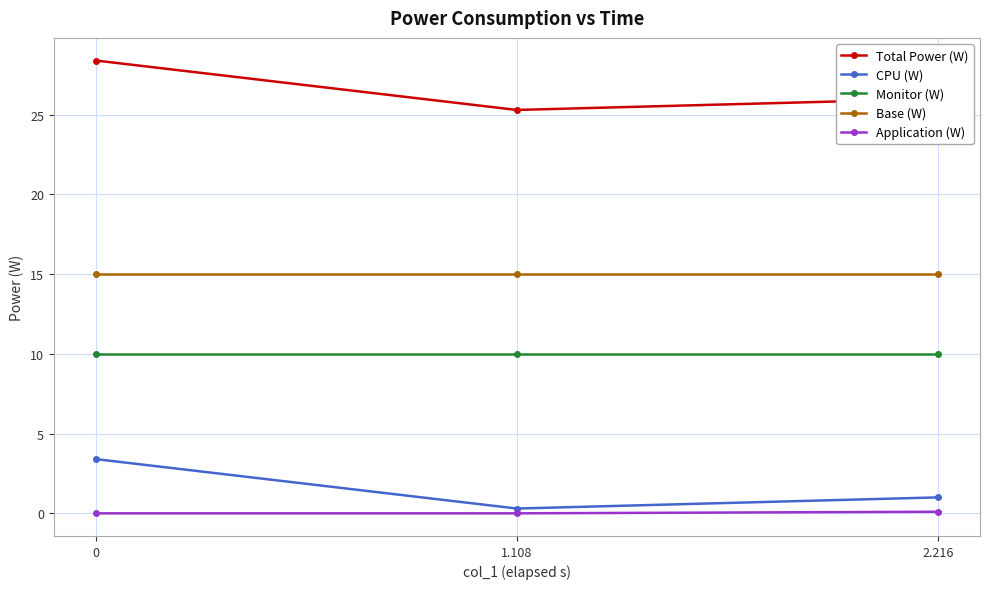

Which category has the lowest value in the CPU (W) series?

1.108